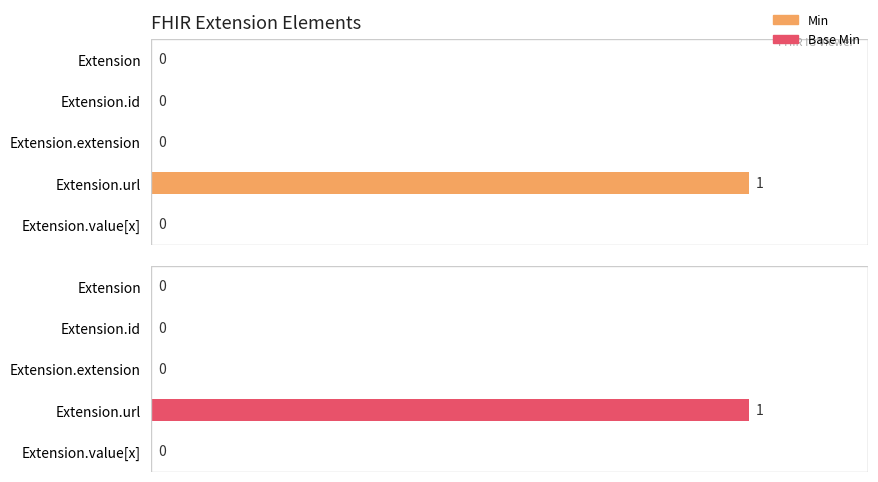

Which series changed the most between Extension.id and Extension.url?

Min